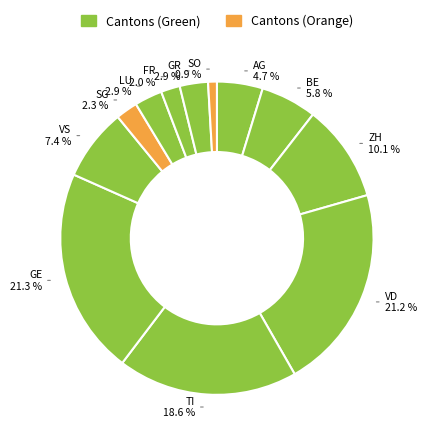

How much of the chart is everything except SO?

99.1%